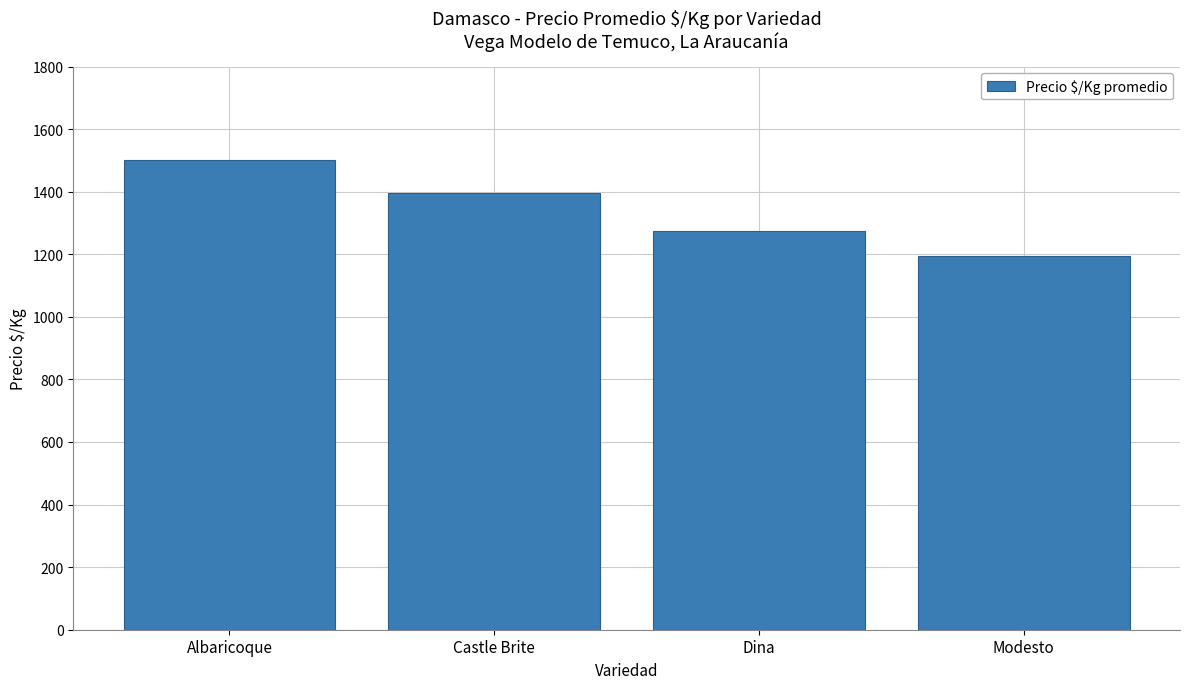

Reading right to left, what are all the values shown in this chart?

1194	1275	1395	1500